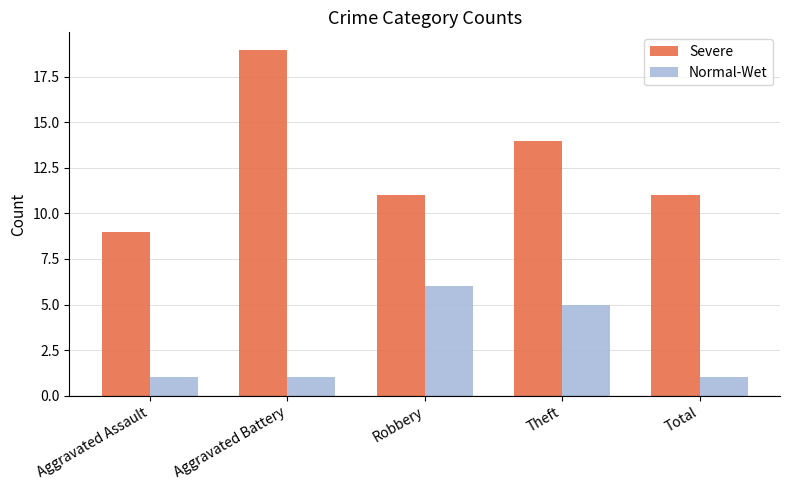

List the series in order of their overall mean, highest first.

Severe, Normal-Wet